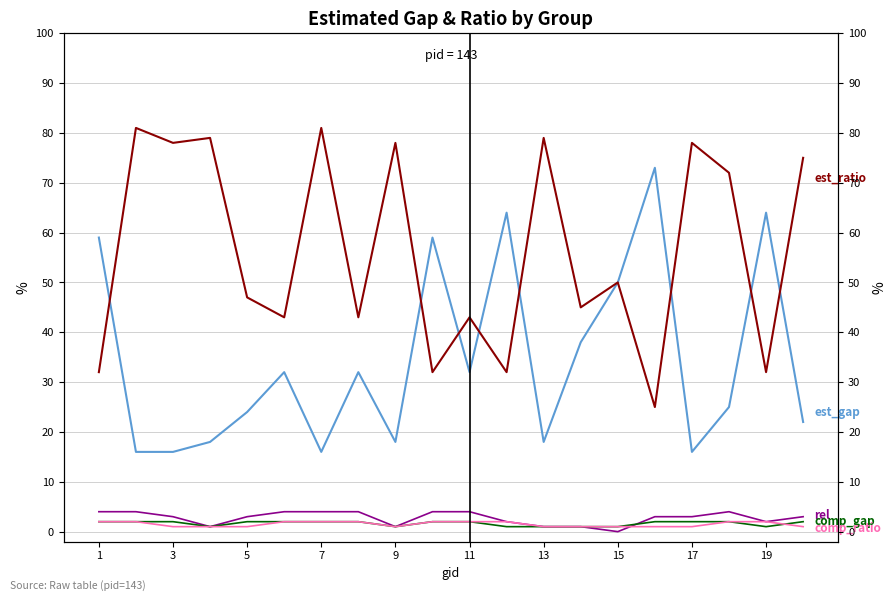

Does the chart display data point markers on the line(s)?

No